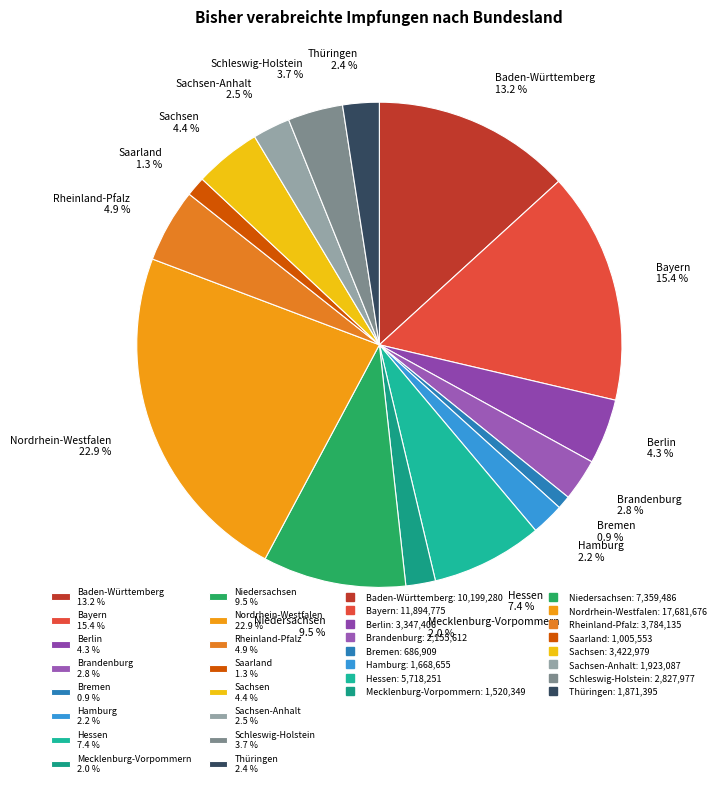

Between Niedersachsen 9.5 % and Hessen 7.4 %, which is larger?

Niedersachsen 9.5 %